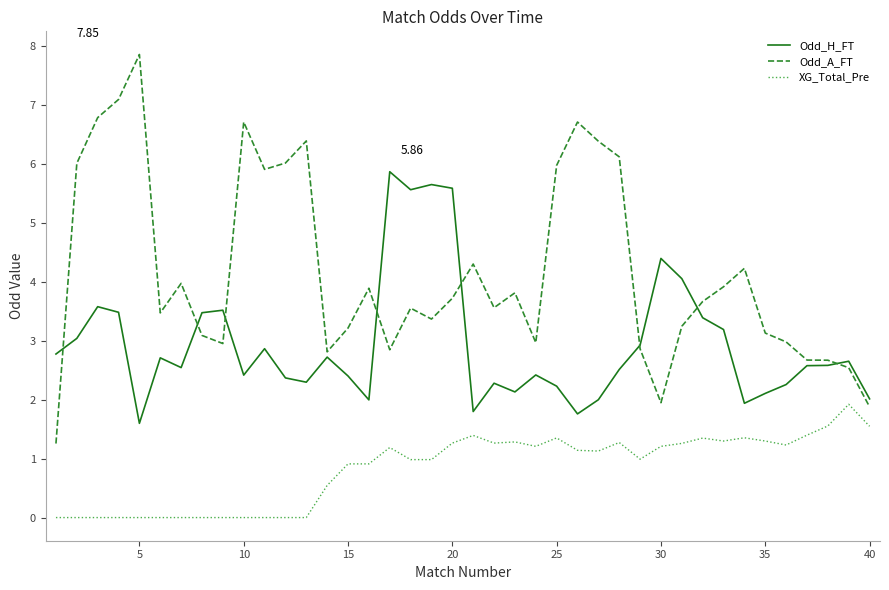

Rank the series by their average value, from highest to lowest.

Odd_A_FT, Odd_H_FT, XG_Total_Pre